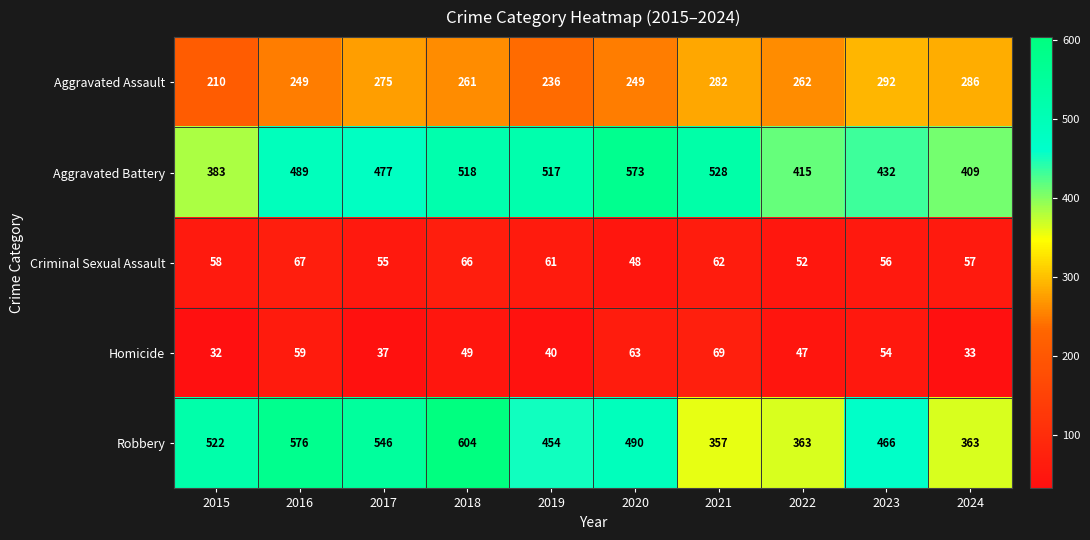

Which series has the widest spread of values?

Robbery